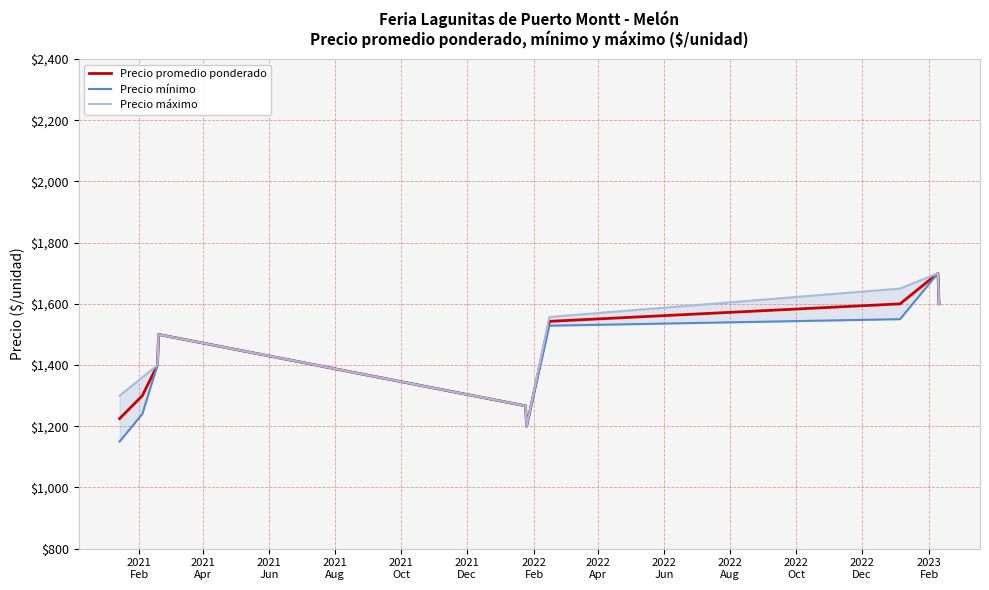

Where is Precio mínimo nearest to the value 1425?

2021
Jun